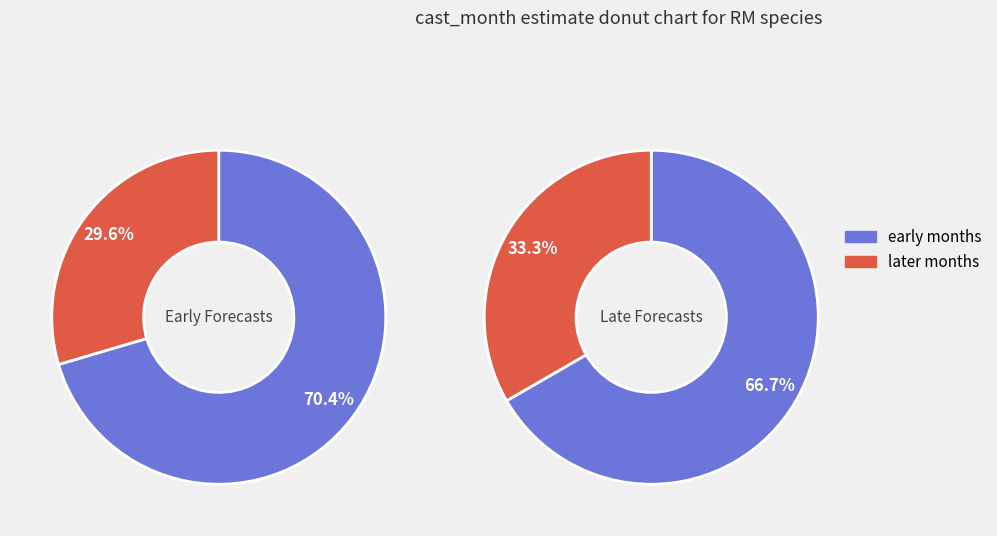

Is 5 the majority of the pie?

No